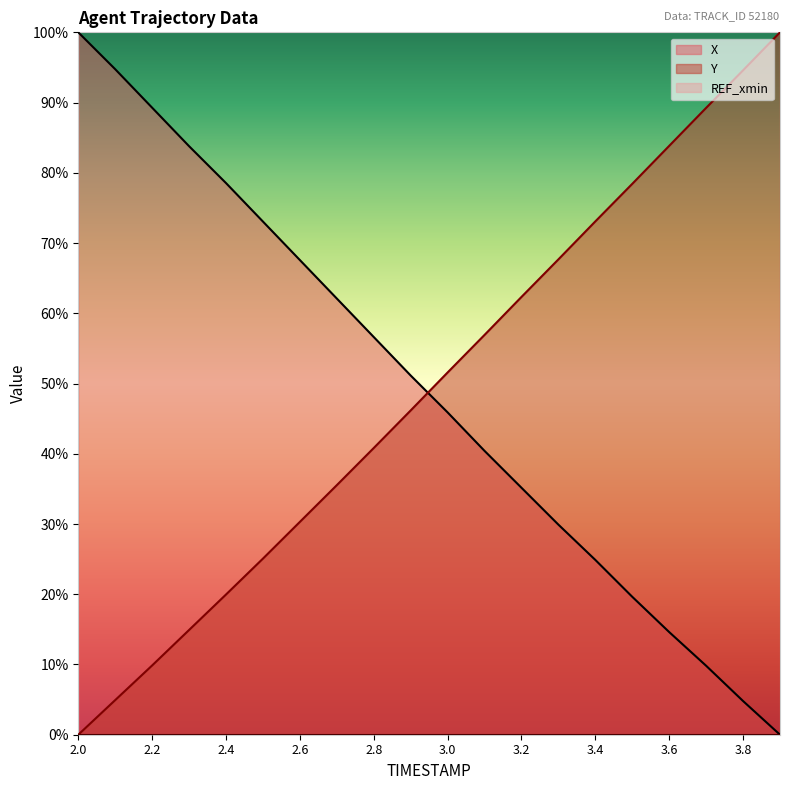

Rank the series at 3.4 from highest to lowest value.

Y, X